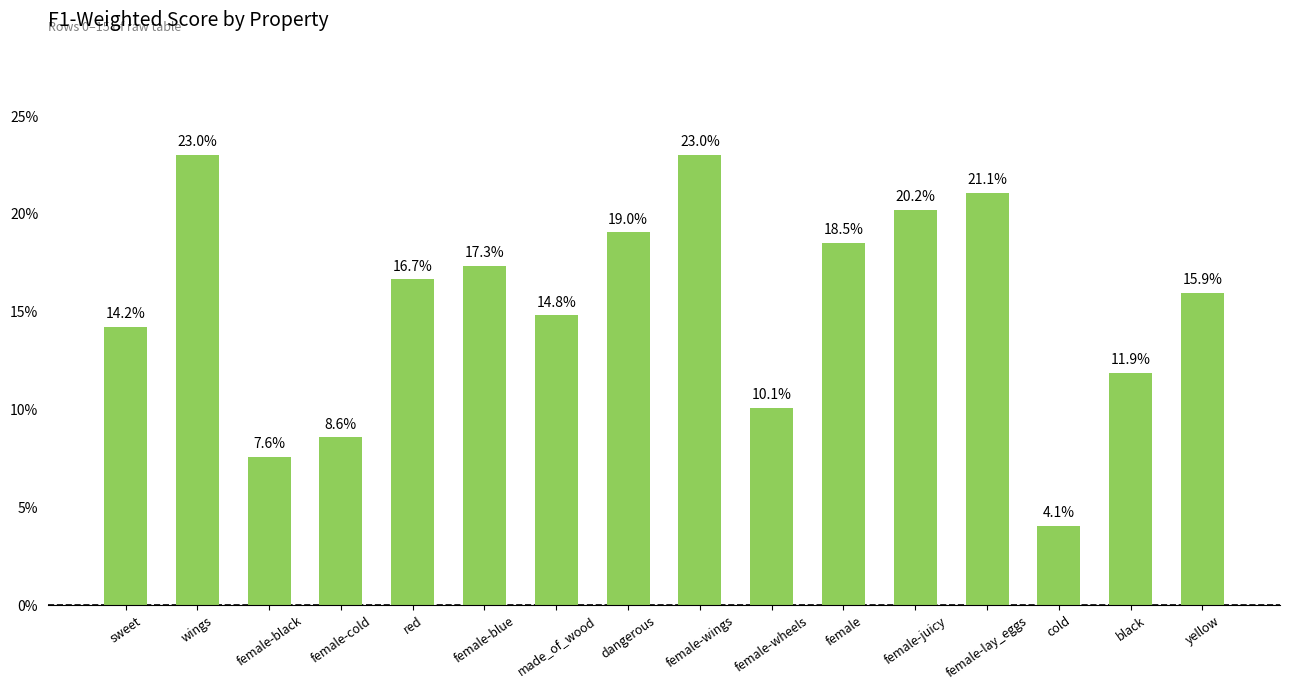

True or false: the data shows 0.1 at female-black.

True